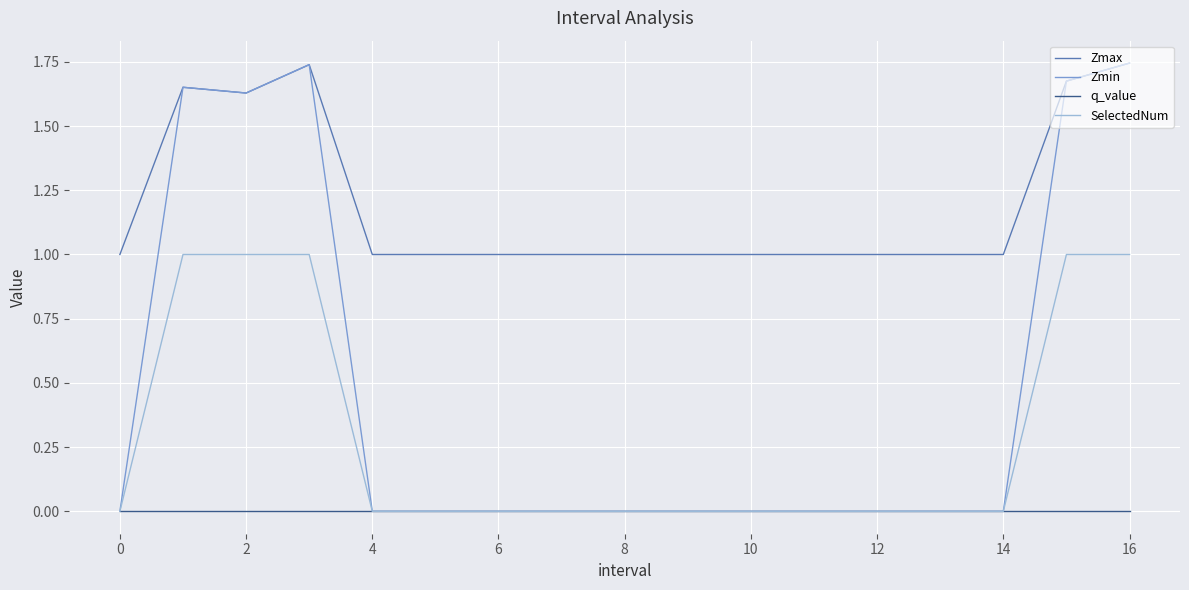

Which series has the widest spread of values?

Zmin